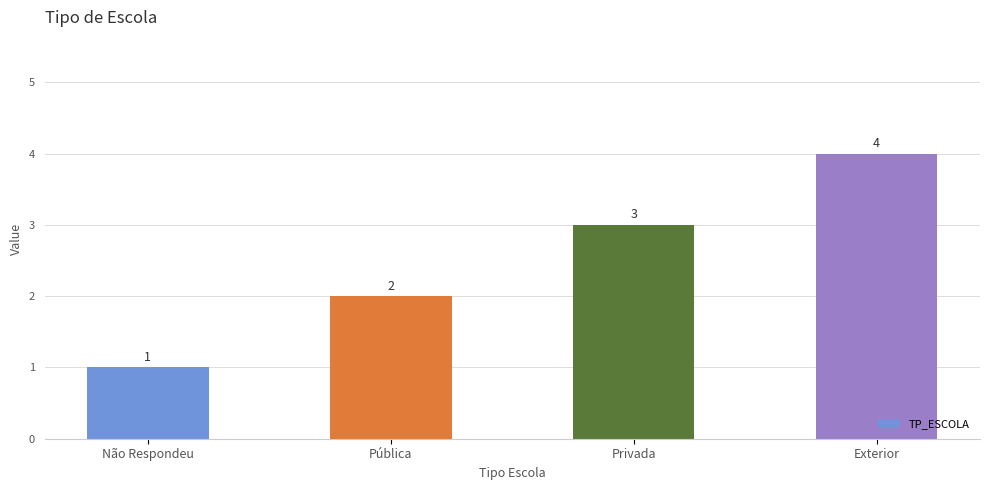

What is the sum of all values?

10